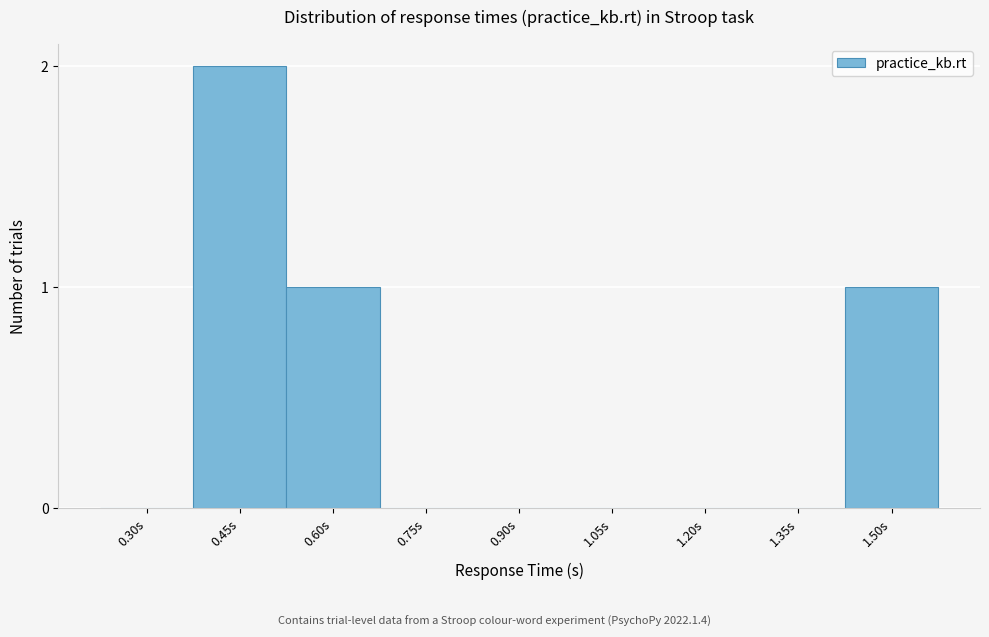

Reading left to right, list all the values displayed in this chart.

0.30s=0	0.45s=2	0.60s=1	0.75s=0	0.90s=0	1.05s=0	1.20s=0	1.35s=0	1.50s=1